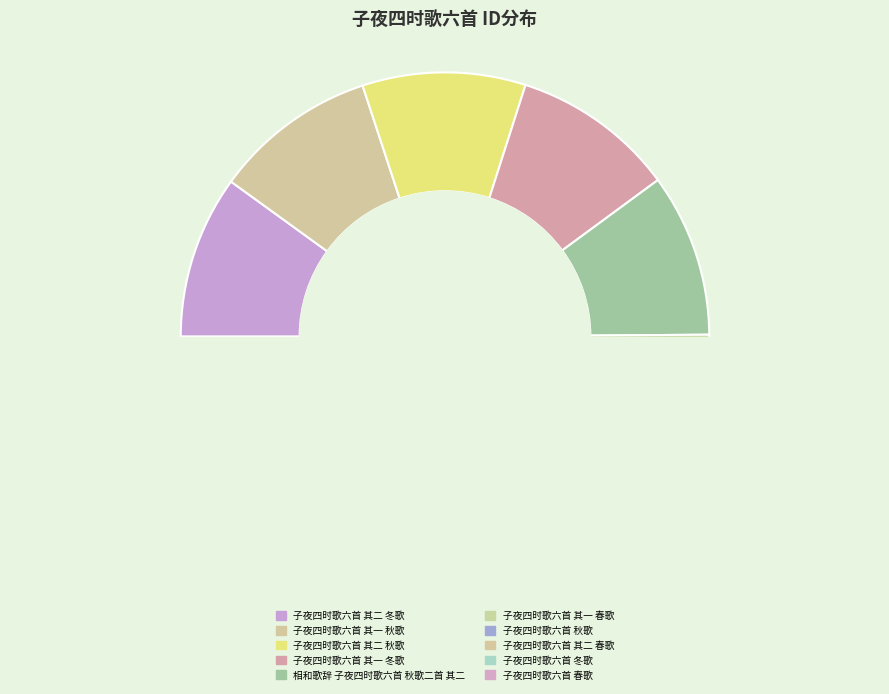

Does 相和歌辞 子夜四时歌六首 秋歌二首 其二 account for over 50% of the chart?

No